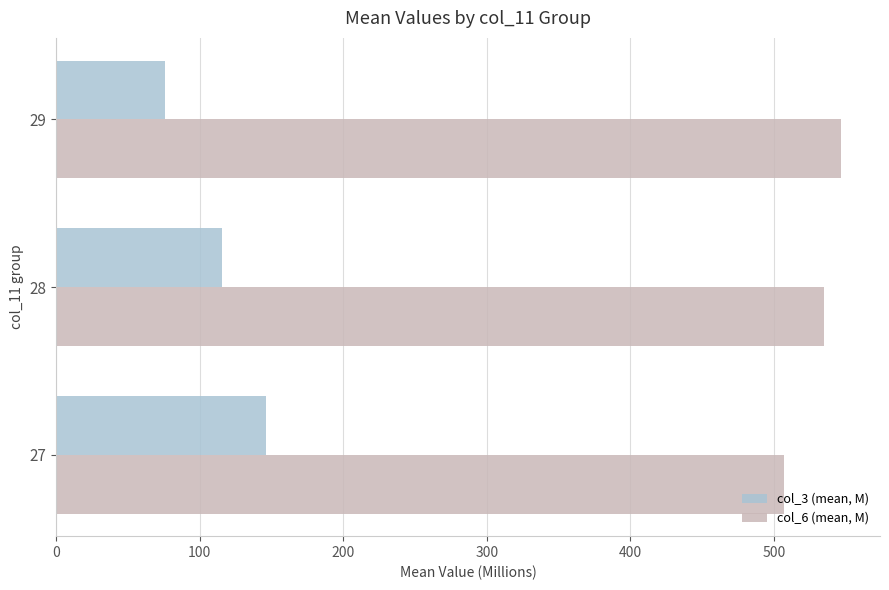

What are all the series names shown in the legend?

col_3 (mean, M), col_6 (mean, M)